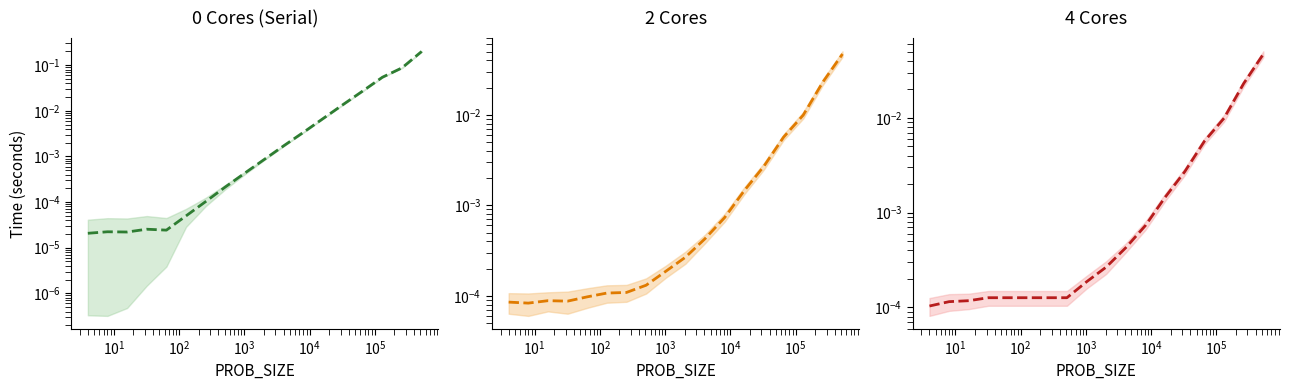

Which series has the largest total across all categories?

ALG_TIME_0cores